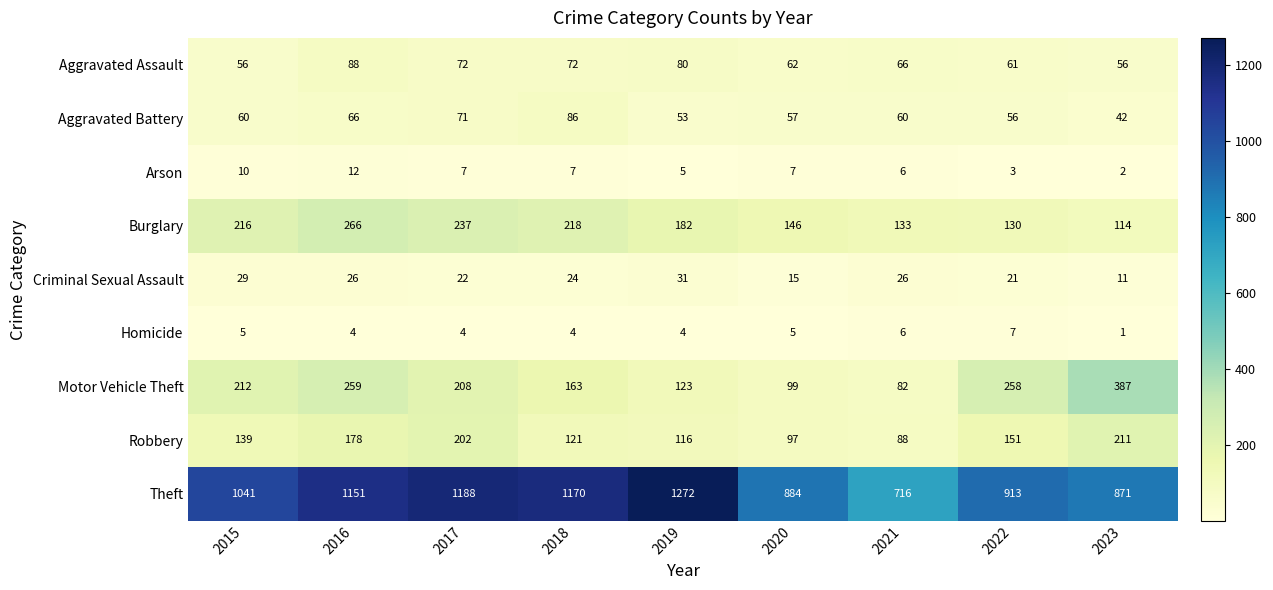

What is the sum of all Homicide values?

40